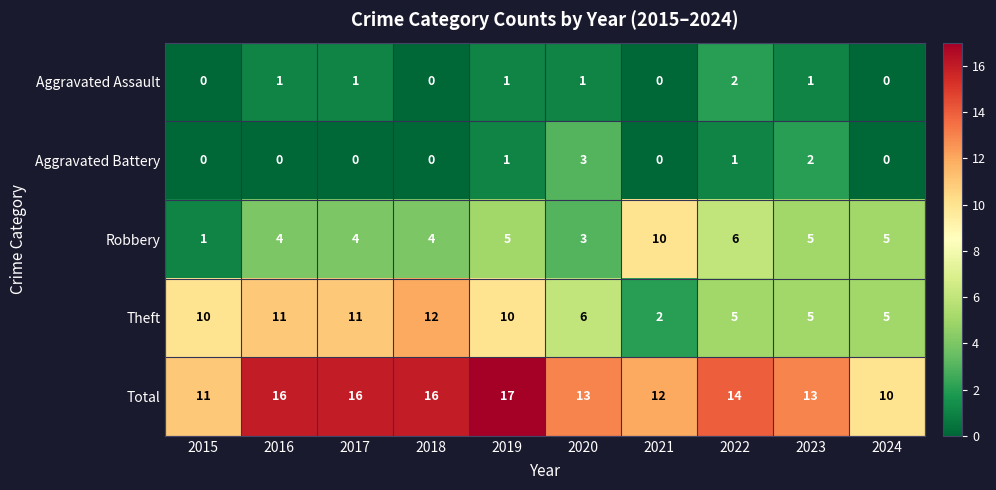

Which series has the largest total across all categories?

Total